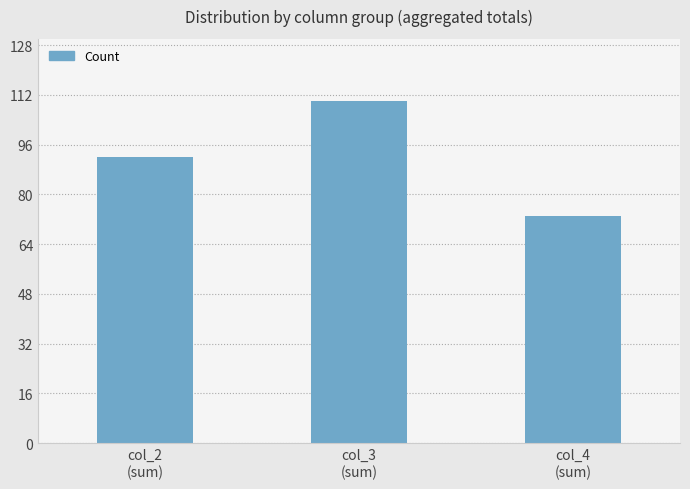

Rank the categories by value from lowest to highest.

col_4
(sum), col_2
(sum), col_3
(sum)